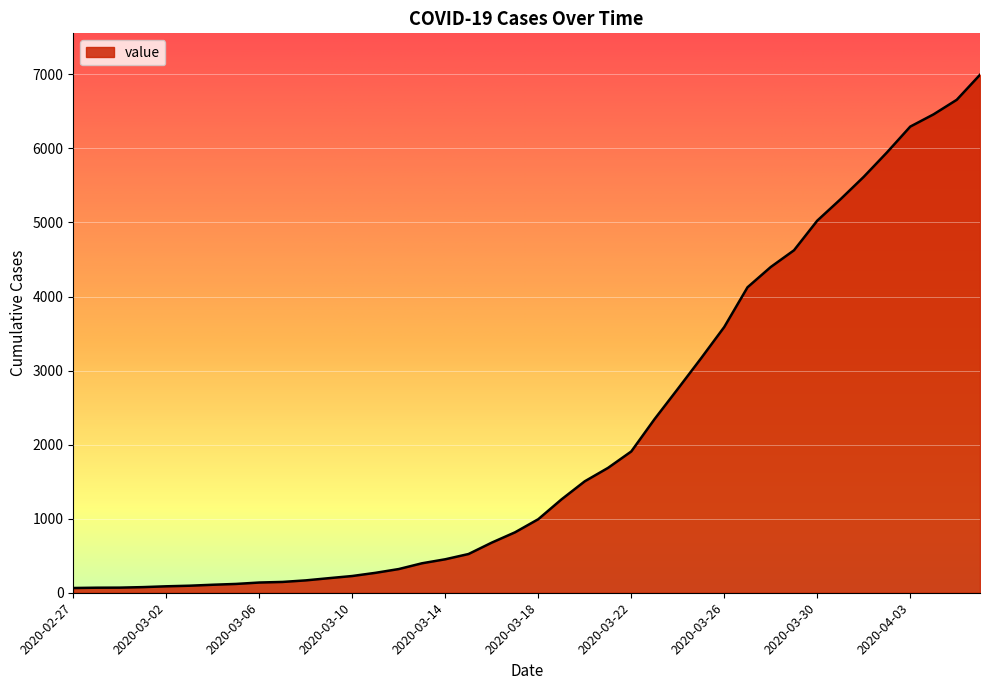

What is the maximum value shown in the chart?

6995